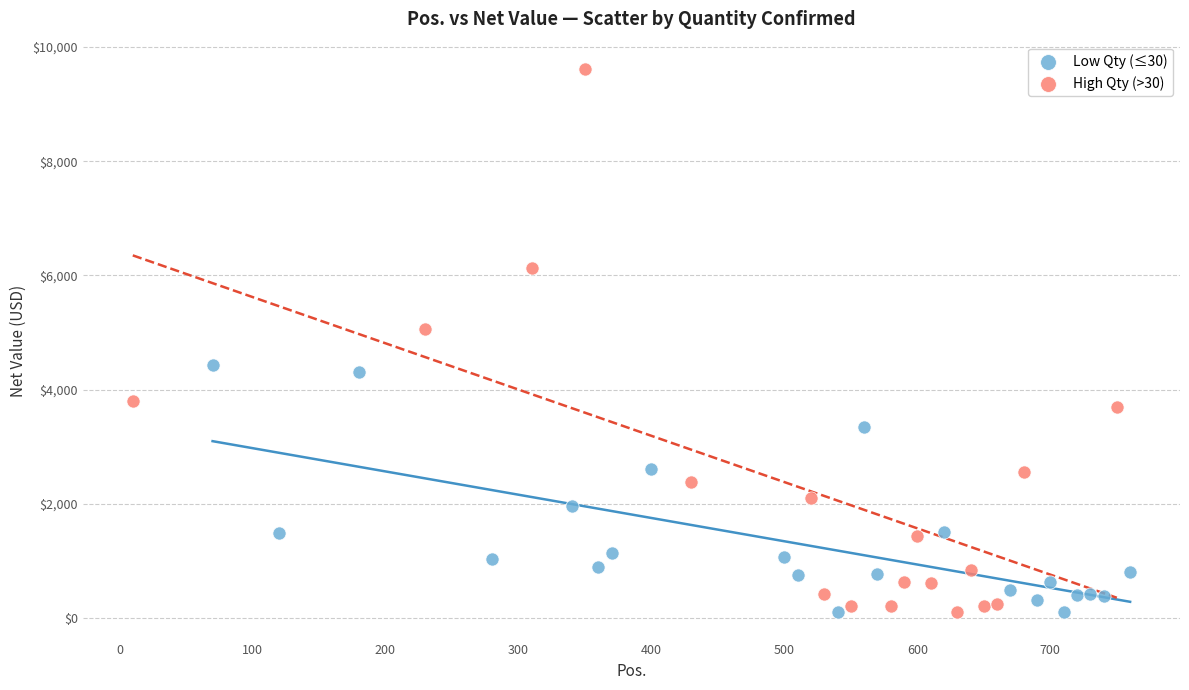

Which series reaches the maximum Y coordinate?

High Qty (>30)